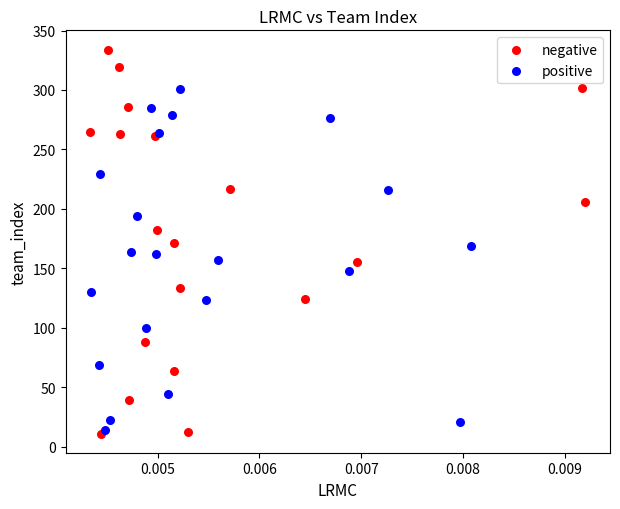

Which series has the widest spread of Y values?

negative